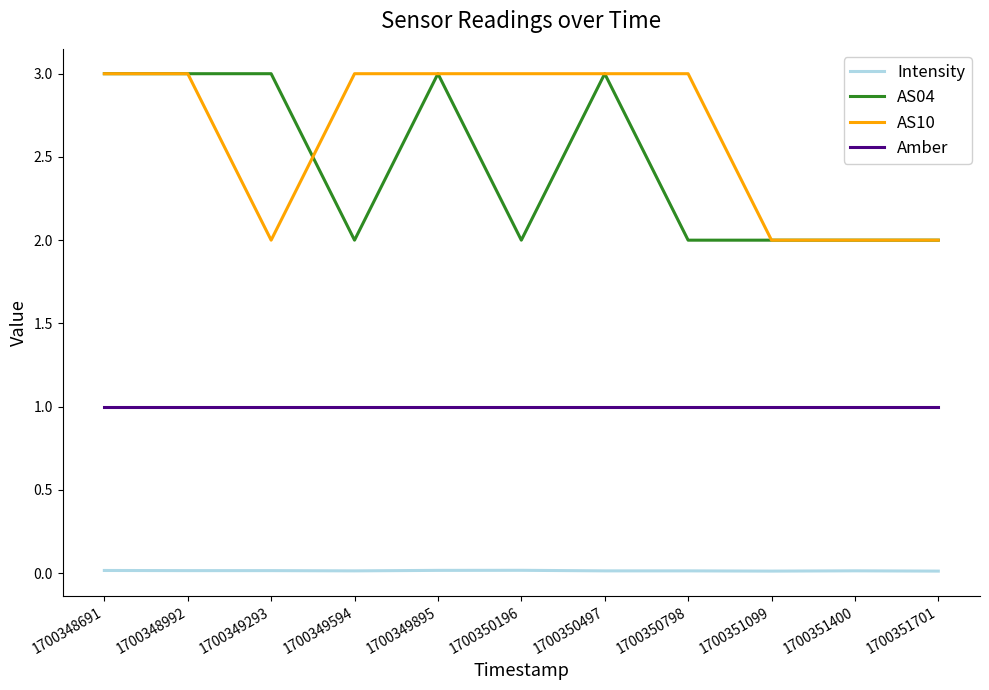

True or false: Intensity and AS10 cross at least once.

False